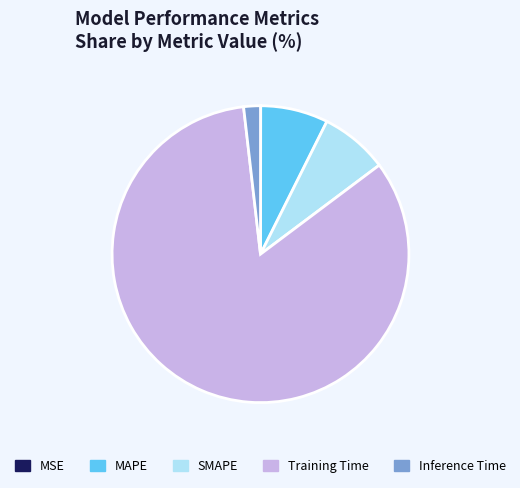

Is there any slice that represents more than half of the pie?

Yes